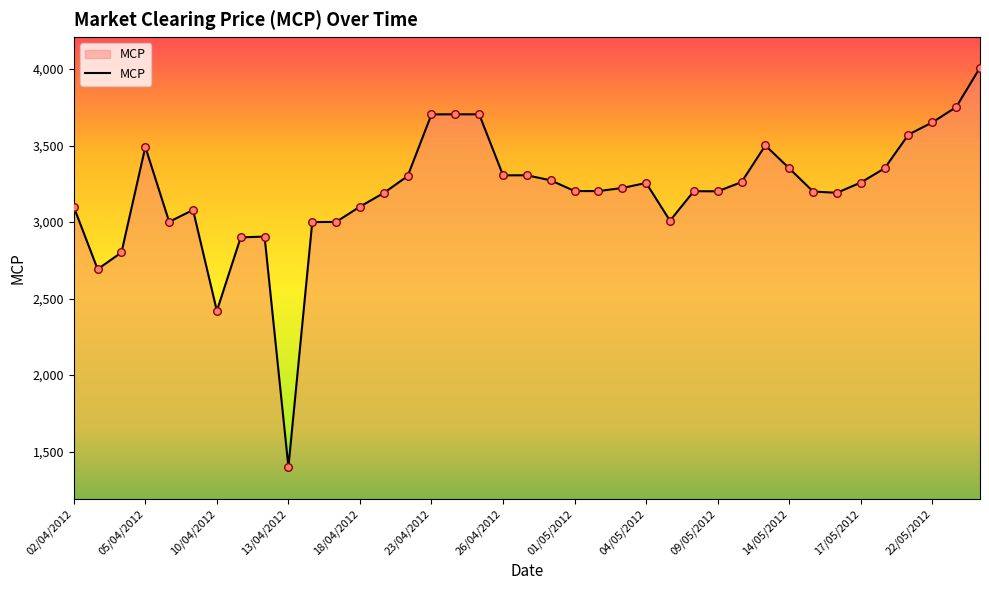

What is the smallest value displayed?

1399.9